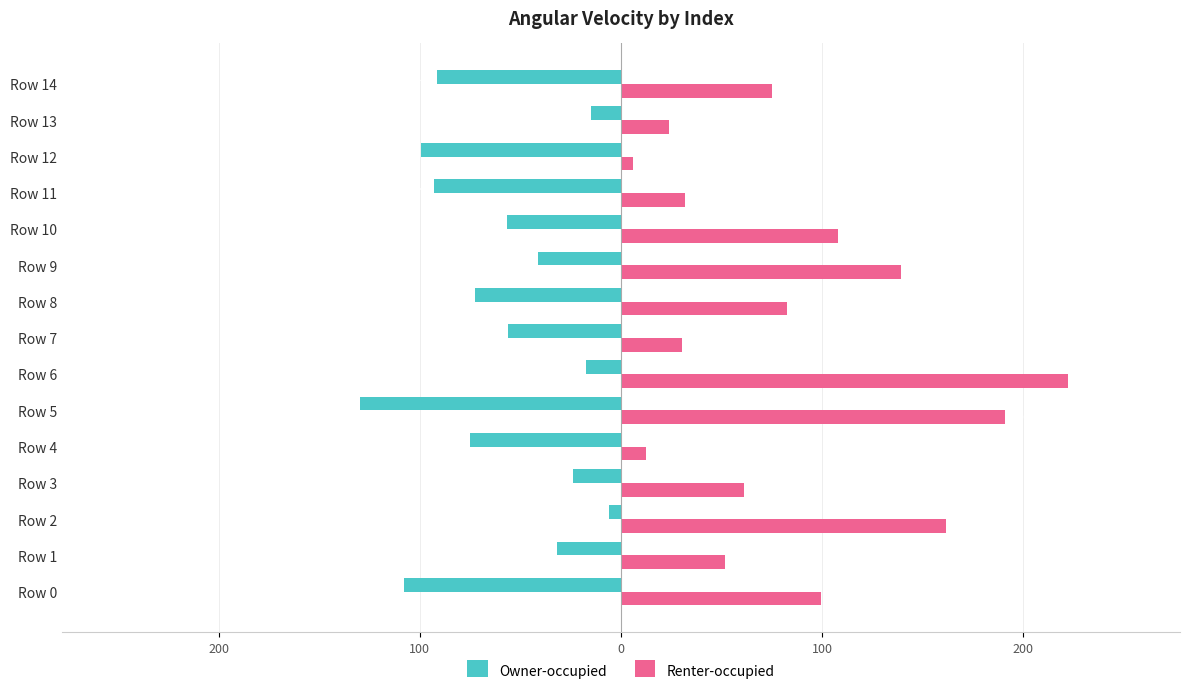

What are all the series names shown in the legend?

Owner-occupied, Renter-occupied